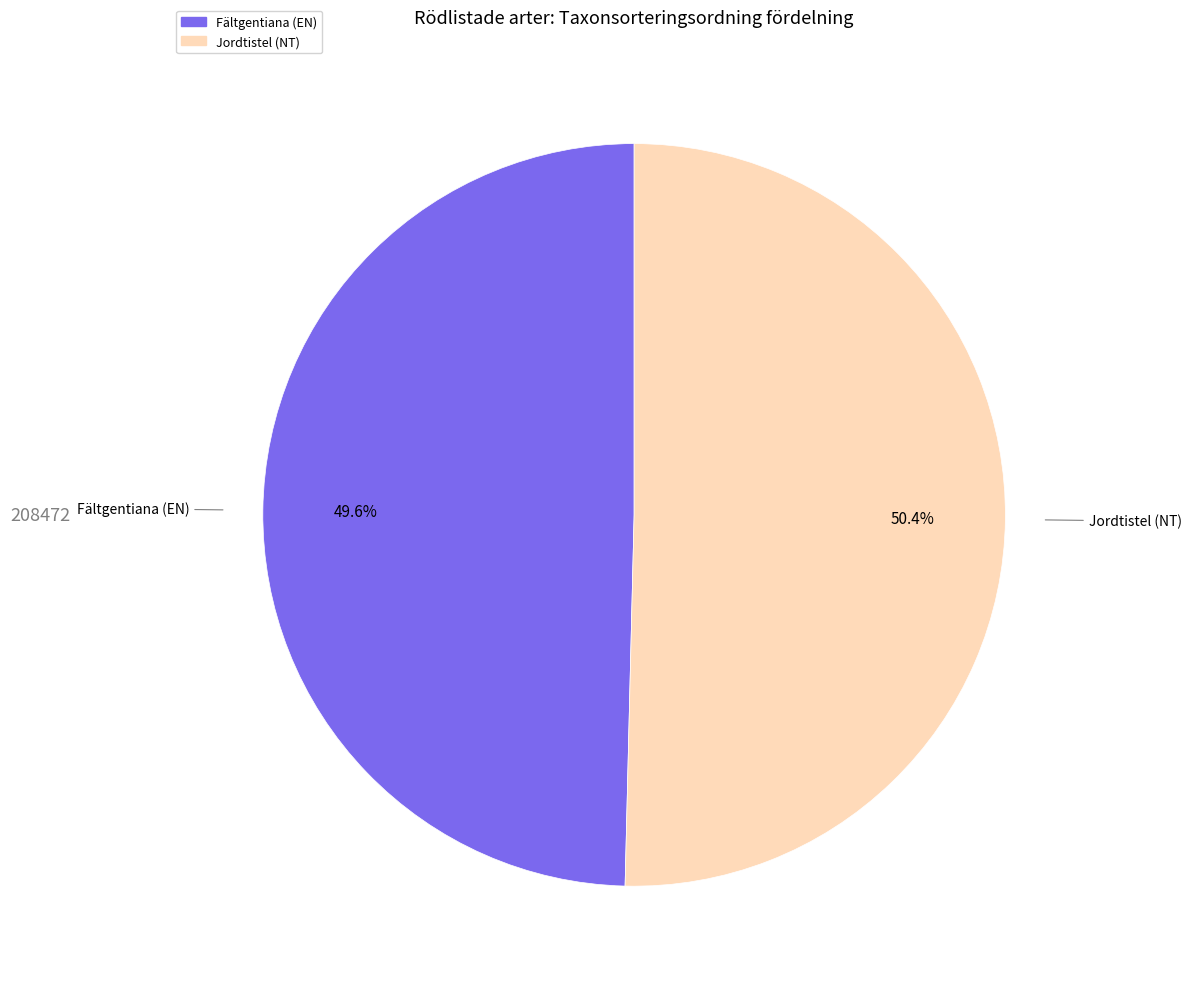

Which slice is the smallest?

Fältgentiana (EN)